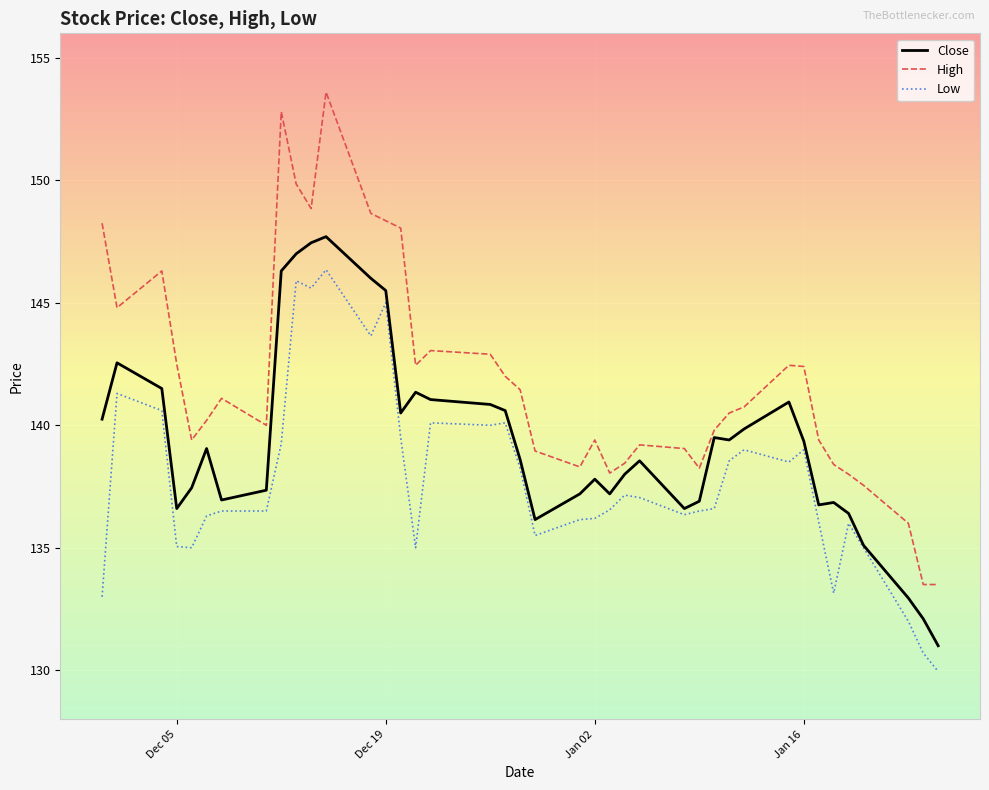

What is the maximum value shown in the chart?

153.6